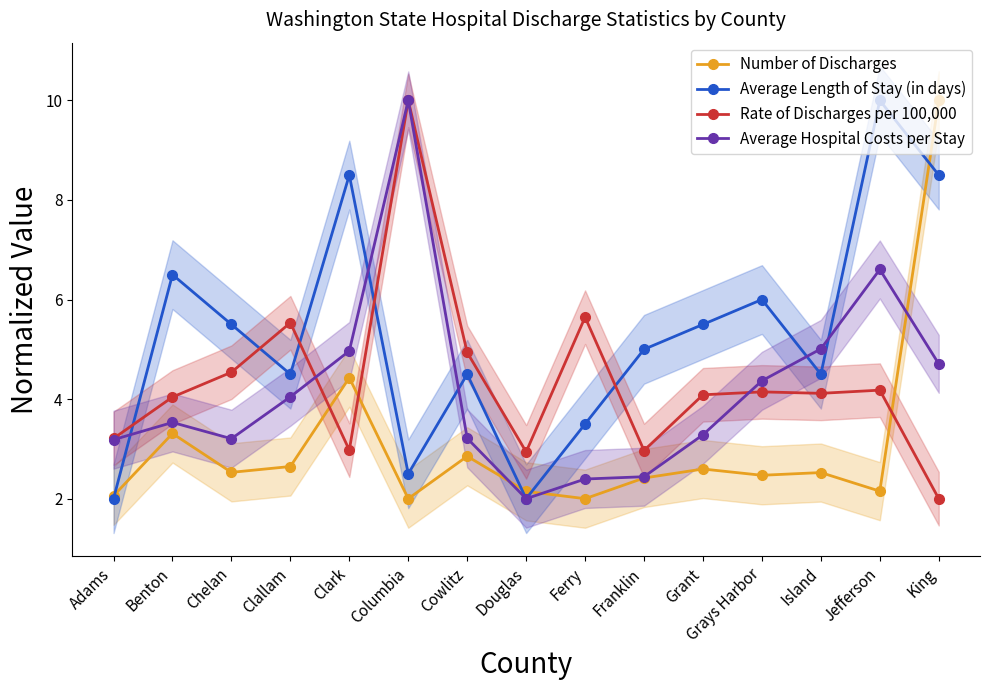

Which category has the lowest value in the Rate of Discharges per 100,000 series?

King